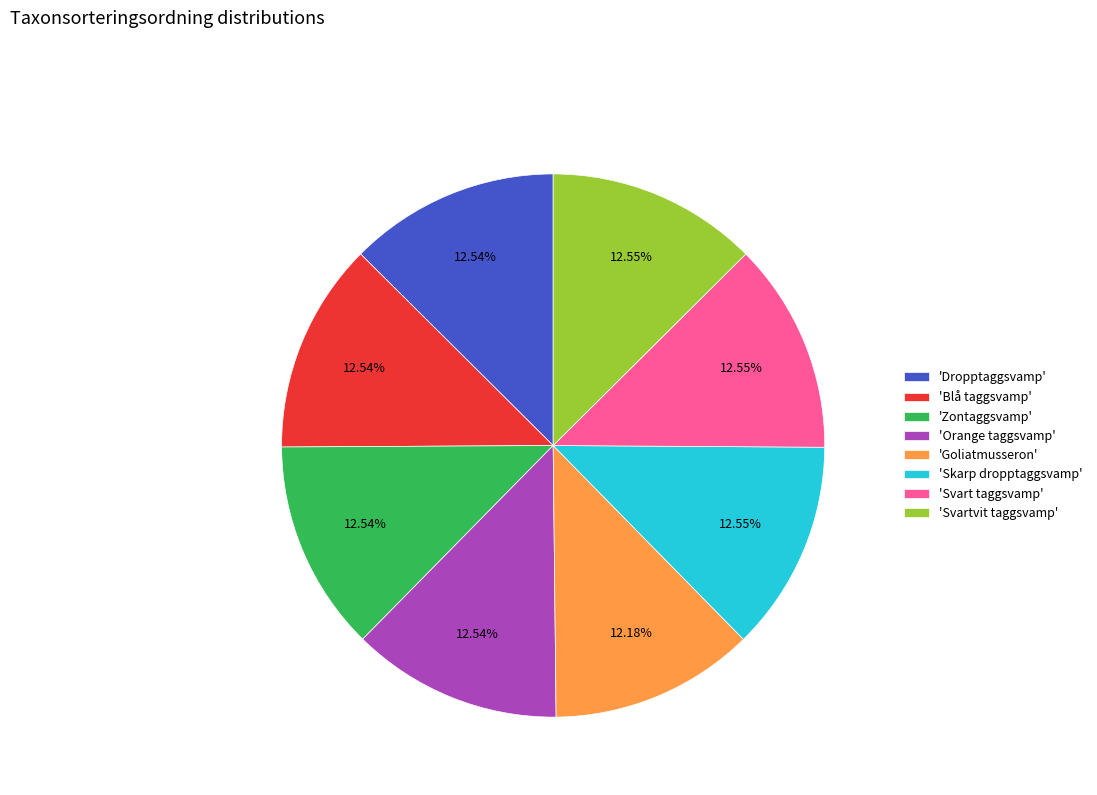

Count the number of slices in the pie.

8